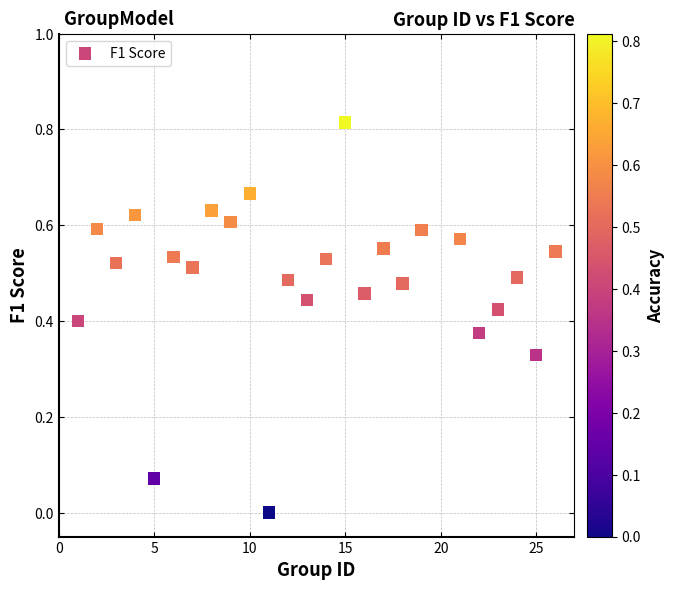

What is the range of X values (max minus min)?

25.0